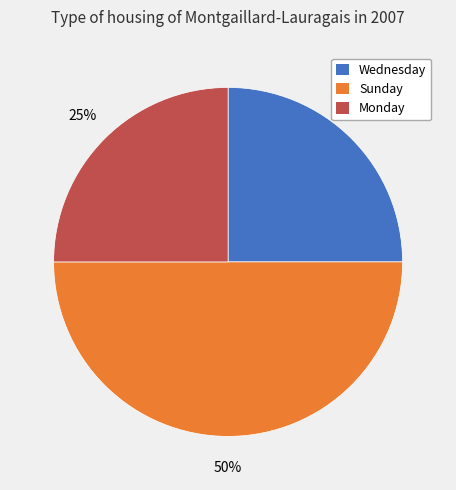

To the nearest percent, what portion does Monday represent?

25%